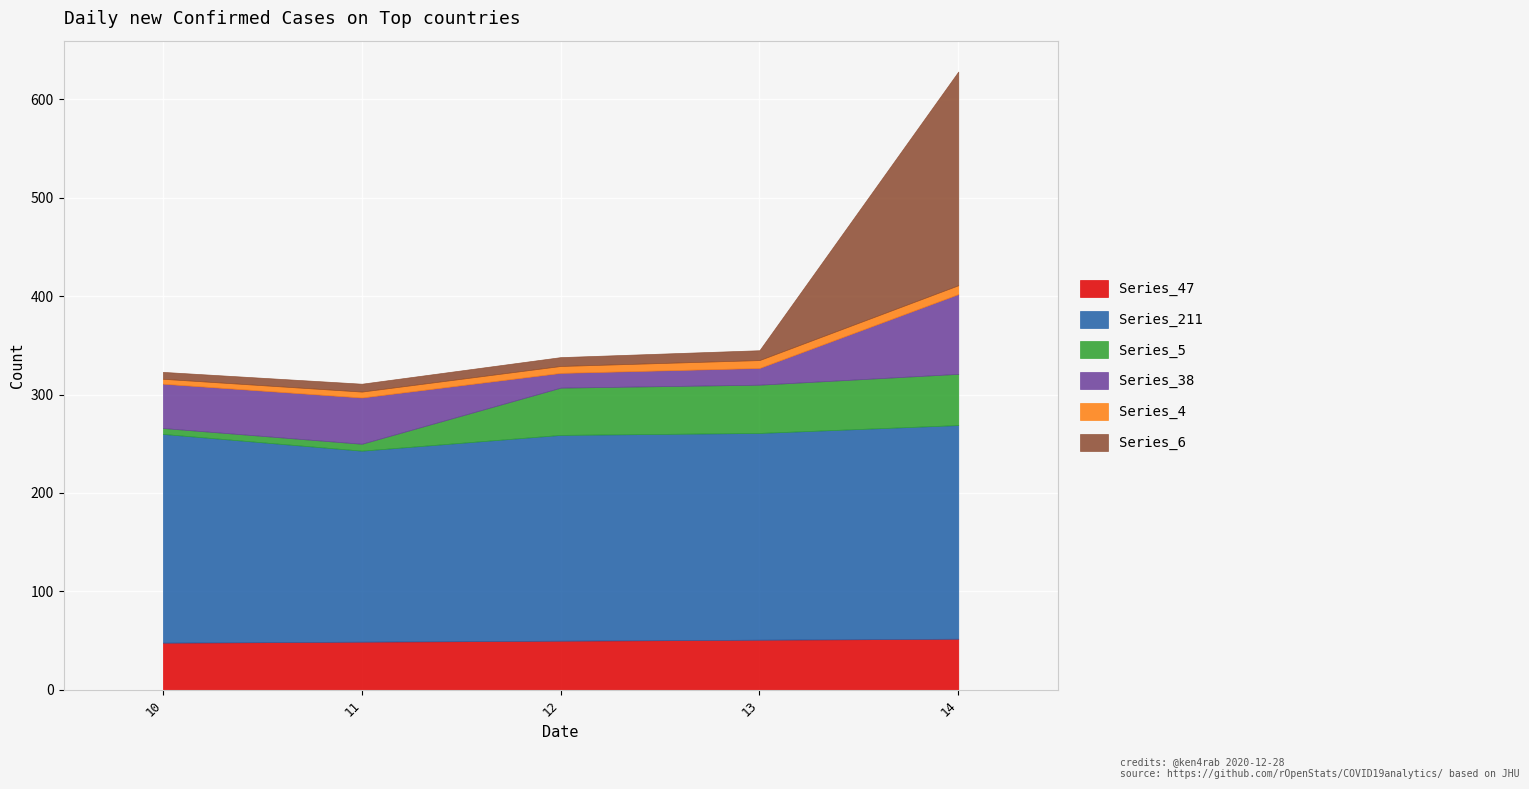

Where does the 4 series first go above 7?

13